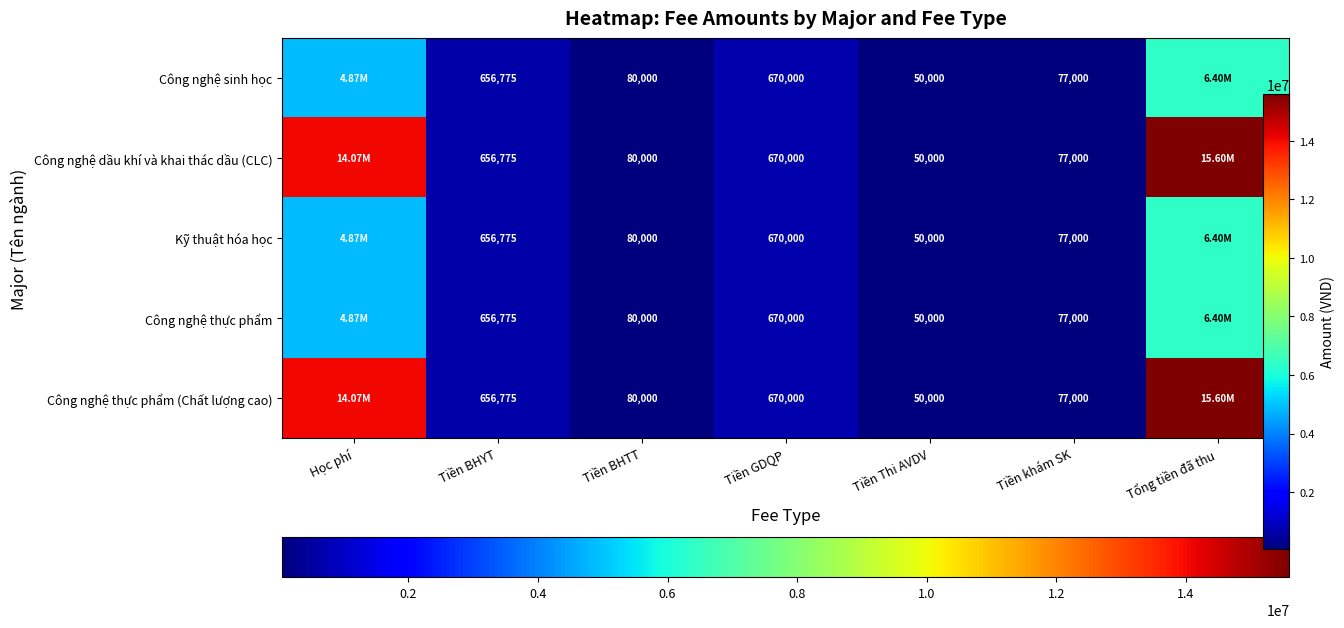

True or false: Công nghệ sinh học has a value of 50000 at Tiền Thi AVDV.

True